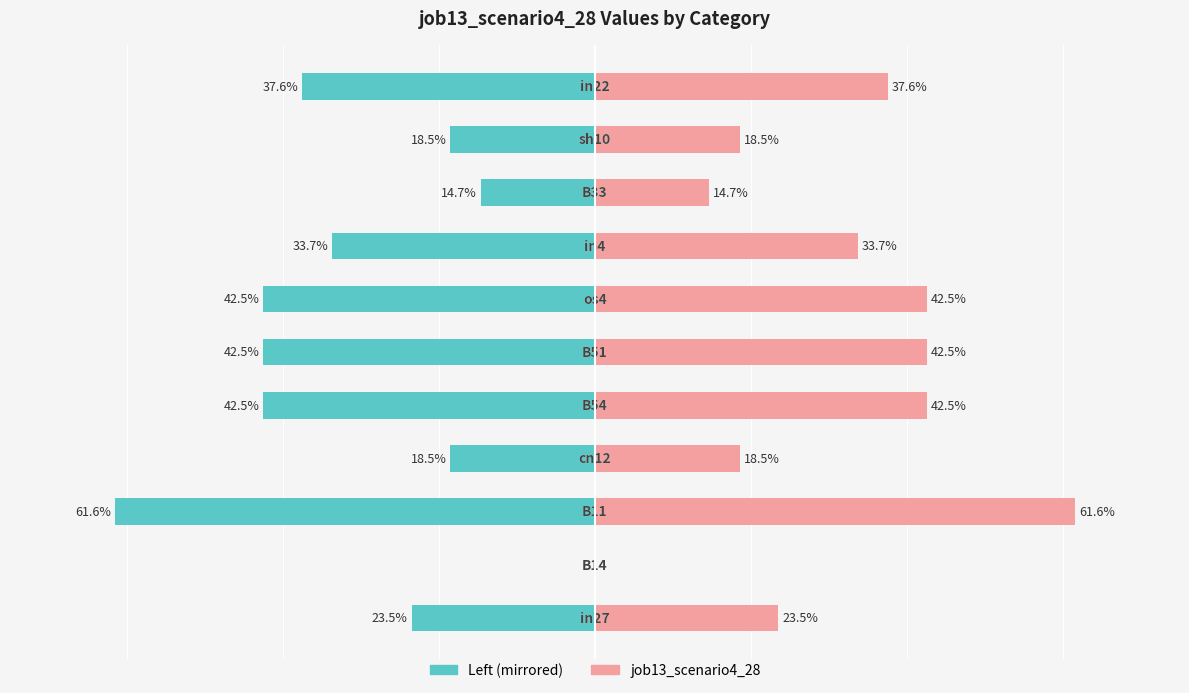

What is the difference between the maximum and minimum values in the job13_scenario4_28 (right) series?

0.6